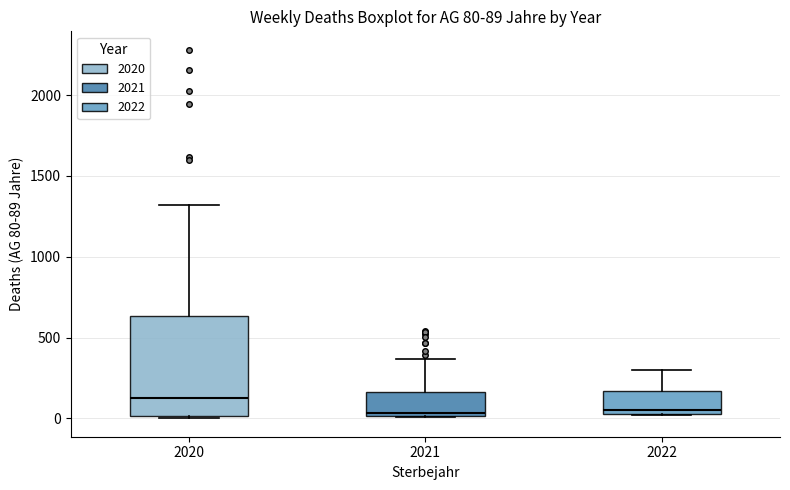

Which box is the tallest, from its lower edge to its upper edge?

2020